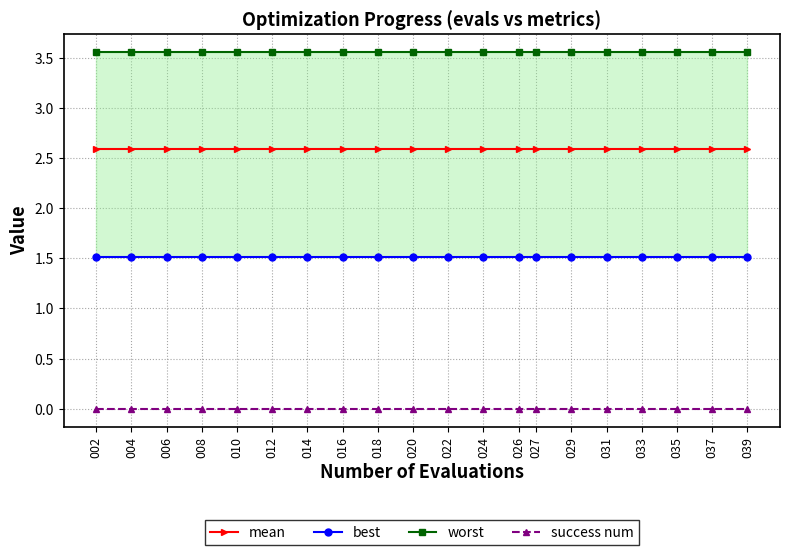

List the series in order of their peak value, lowest first.

success num, best, mean, worst